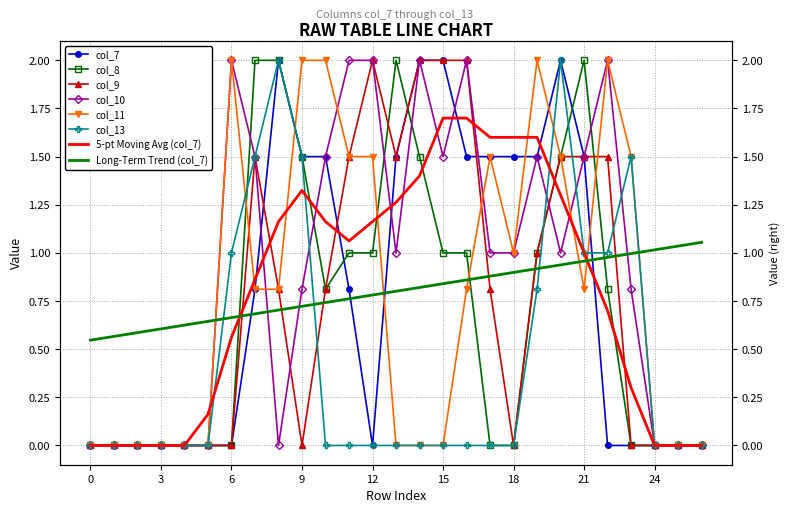

Reading left to right, transcribe all the data shown in this chart.

col_7: 0.0	0.0	0.0	0.0	0.0	0.0	0.0	0.8	2.0	1.5	1.5	0.8	0.0	1.5	2.0	2.0	1.5	1.5	1.5	1.5	2.0	1.5	0.0	0.0	0.0	0.0	0.0
col_8: 0.0	0.0	0.0	0.0	0.0	0.0	0.0	2.0	2.0	1.5	0.8	1.0	1.0	2.0	1.5	1.0	1.0	0.0	0.0	1.0	1.5	2.0	0.8	0.0	0.0	0.0	0.0
col_9: 0.0	0.0	0.0	0.0	0.0	0.0	0.0	1.5	0.8	0.0	0.8	1.5	2.0	1.5	2.0	2.0	2.0	0.8	0.0	1.0	1.5	1.5	1.5	0.0	0.0	0.0	0.0
col_10: 0.0	0.0	0.0	0.0	0.0	0.0	2.0	1.5	0.0	0.8	1.5	2.0	2.0	1.0	2.0	1.5	2.0	1.0	1.0	1.5	1.0	1.5	2.0	0.8	0.0	0.0	0.0
col_11: 0.0	0.0	0.0	0.0	0.0	0.0	2.0	0.8	0.8	2.0	2.0	1.5	1.5	0.0	0.0	0.0	0.8	1.5	1.0	2.0	1.5	0.8	2.0	1.5	0.0	0.0	0.0
col_13: 0.0	0.0	0.0	0.0	0.0	0.0	1.0	1.5	2.0	1.5	0.0	0.0	0.0	0.0	0.0	0.0	0.0	0.0	0.0	0.8	2.0	1.0	1.0	1.5	0.0	0.0	0.0